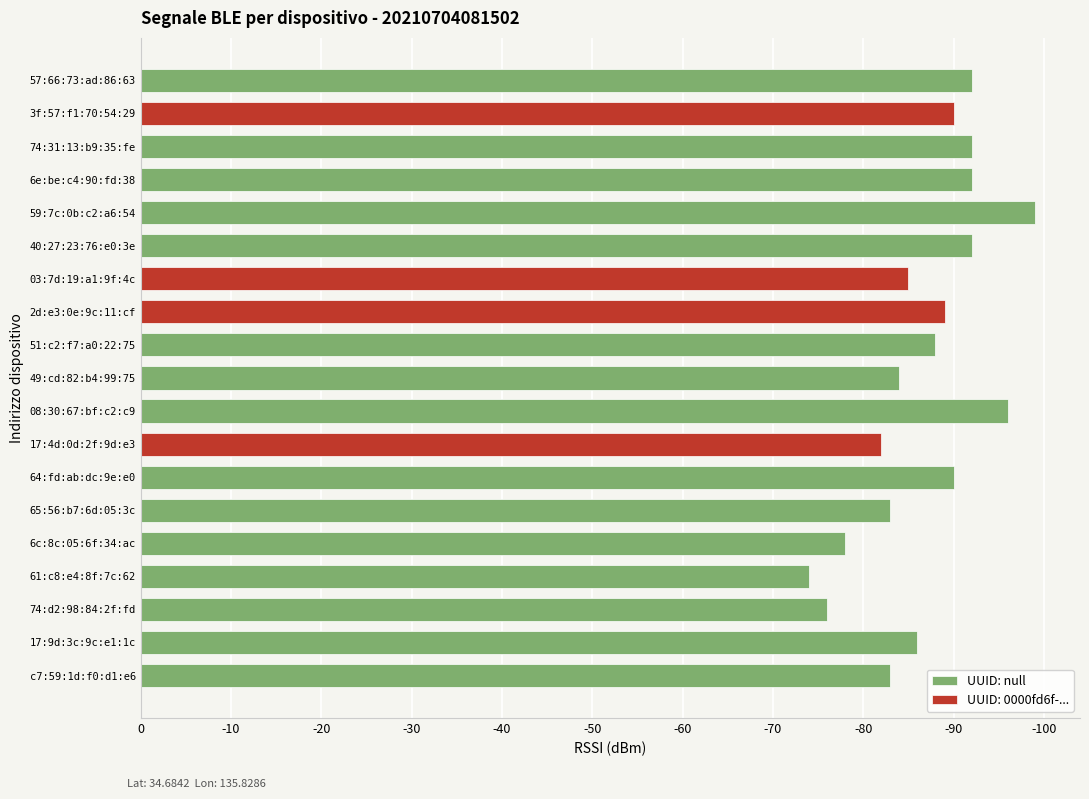

What value does the data have at 57:66:73:ad:86:63, to the nearest 10?

90